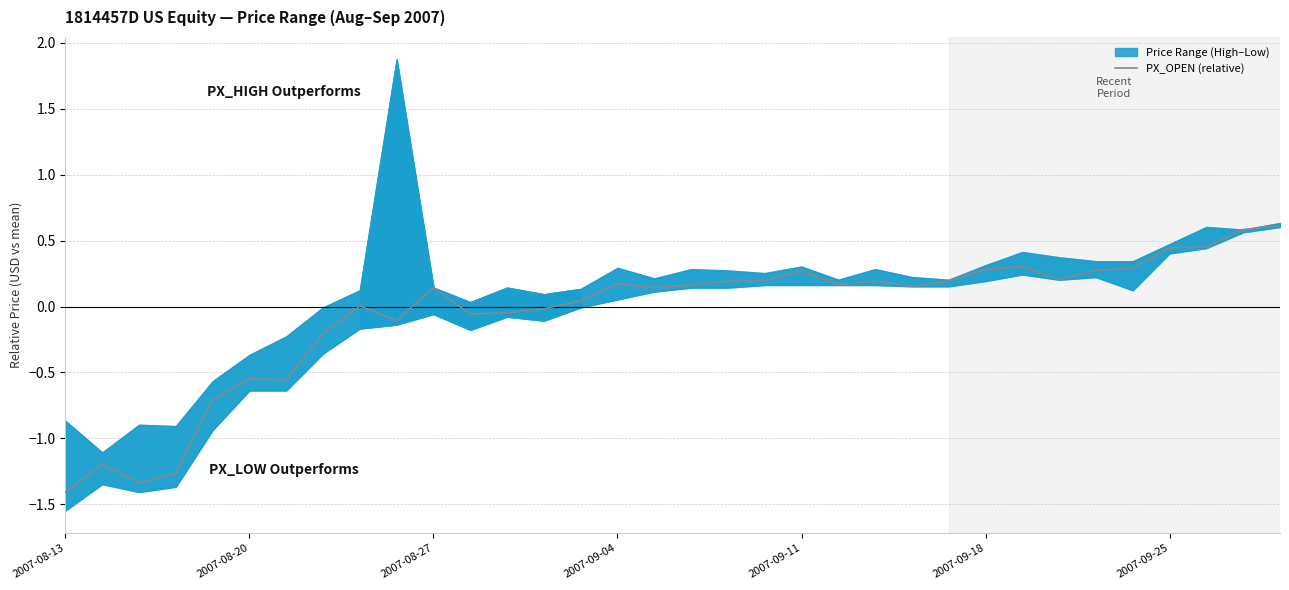

What is the highest value of the PX_OPEN (relative) series?

0.6